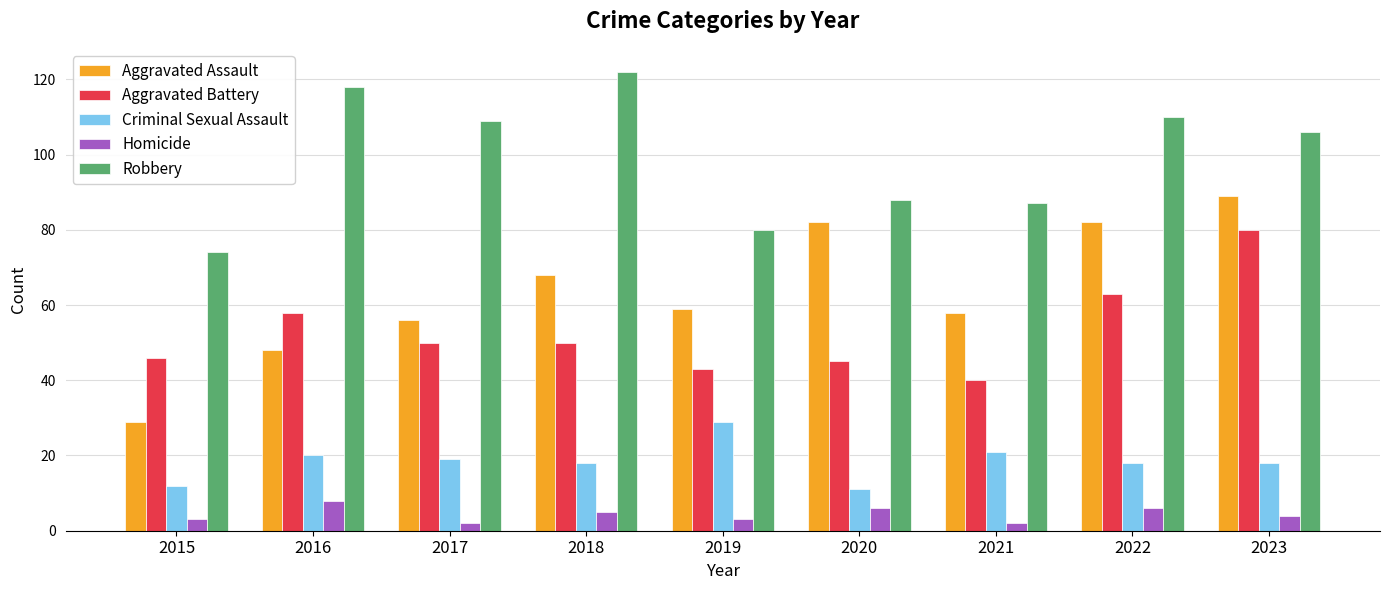

What is the value of the Criminal Sexual Assault bar at the 1st from the left?

12